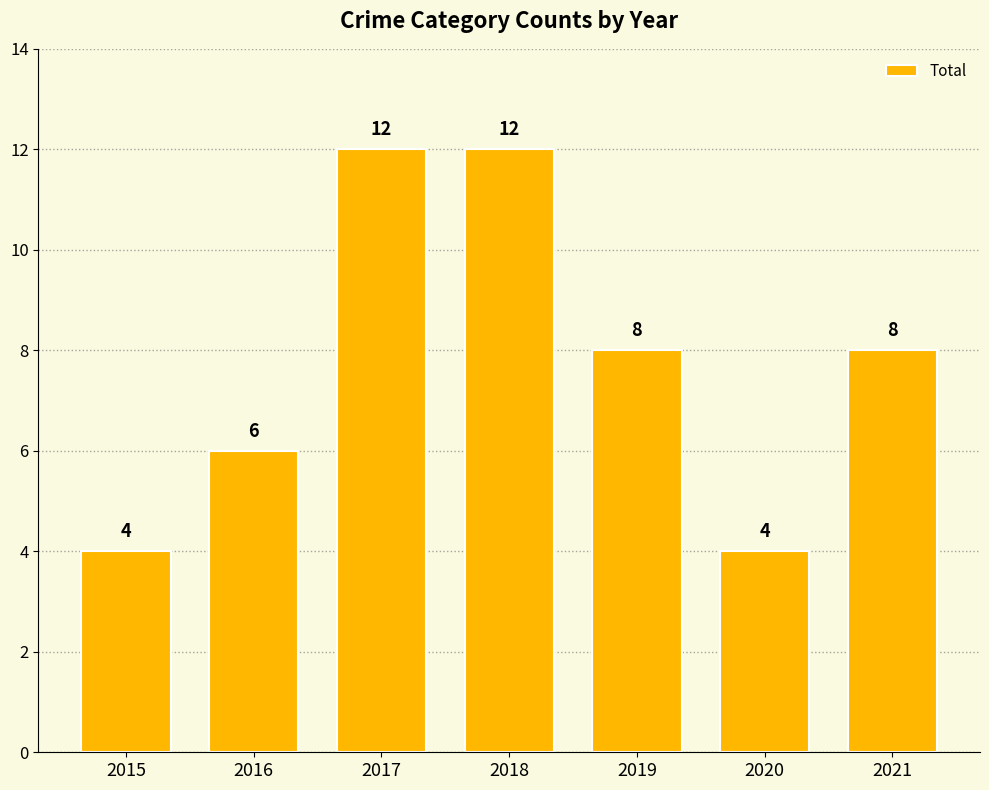

Between 2017 and 2016, which is larger?

2017